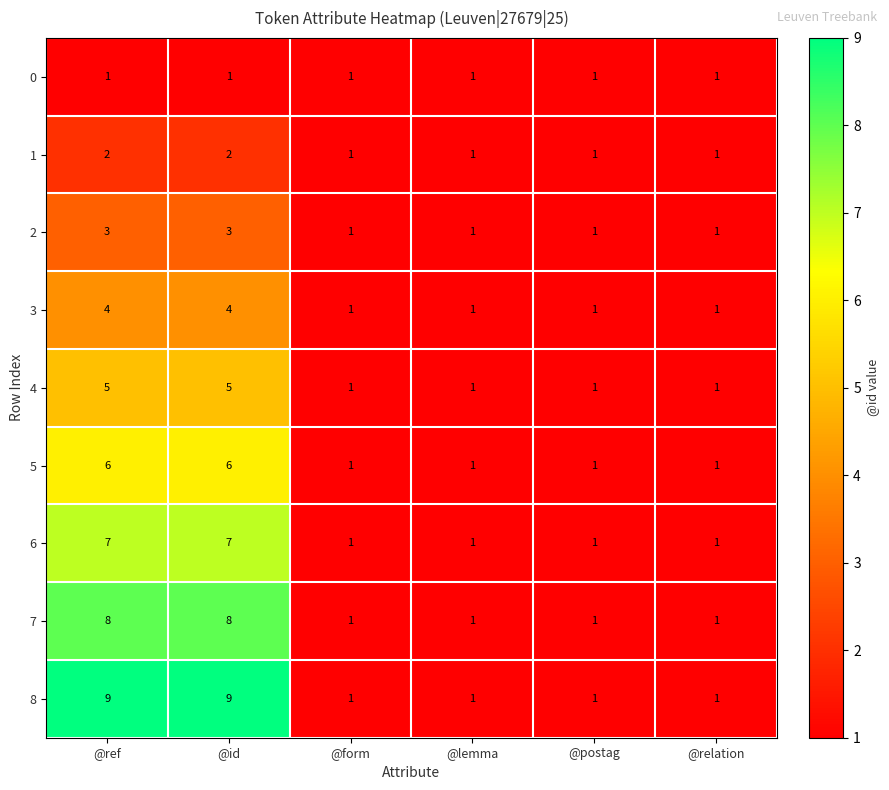

How many categories are shown in the chart?

6